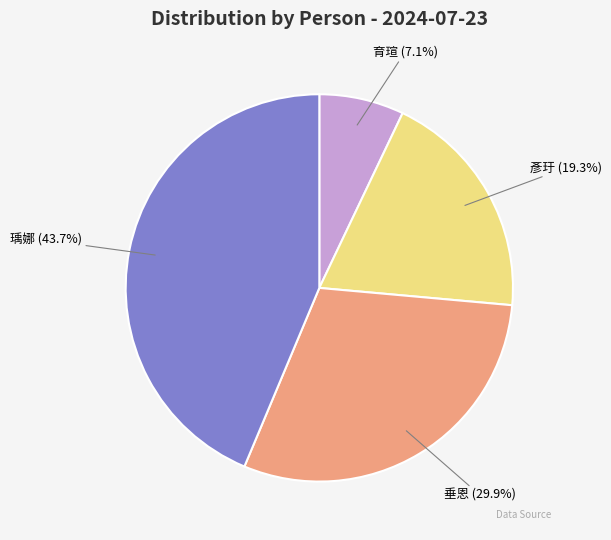

How many slices are in this pie chart?

4